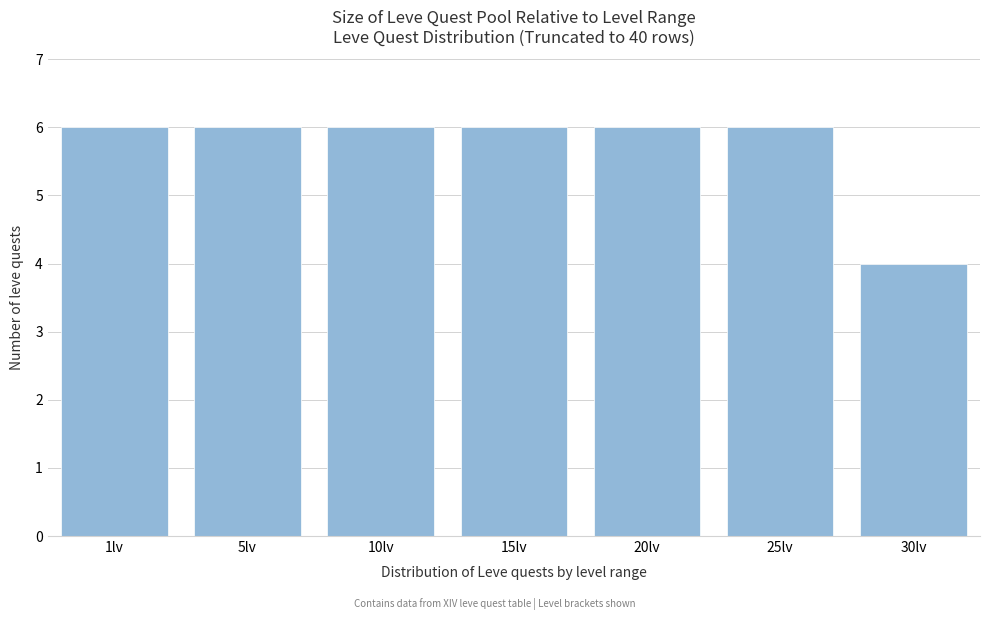

Reading left to right, list all the values displayed in this chart.

6	6	6	6	6	6	4